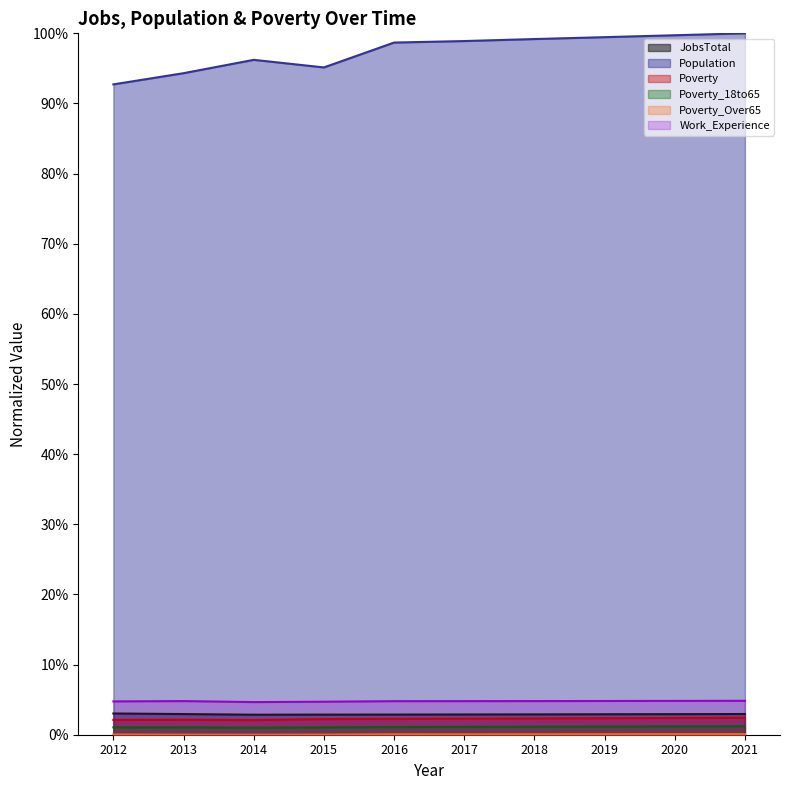

Which series has the largest total across all categories?

Population